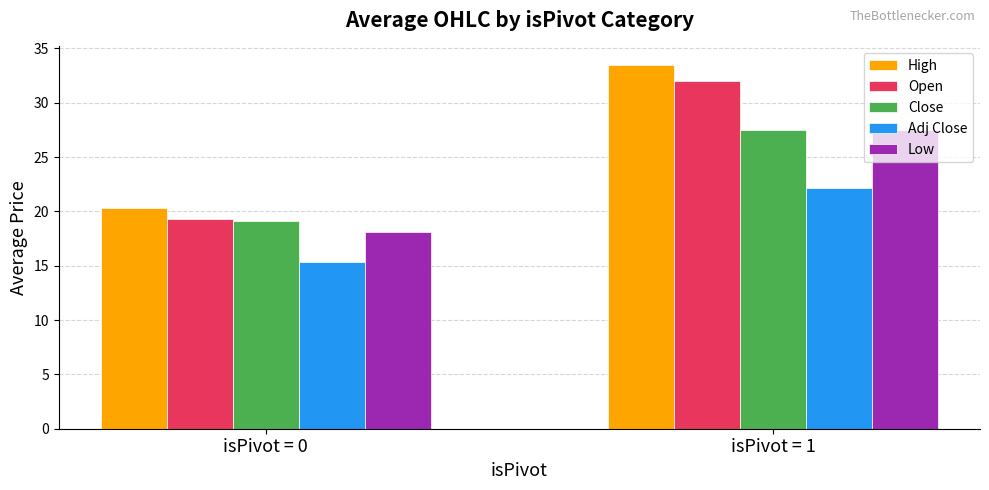

Reading left to right, transcribe all the data shown in this chart.

High: isPivot = 0=20.3	isPivot = 1=33.5
Open: isPivot = 0=19.3	isPivot = 1=32.0
Close: isPivot = 0=19.1	isPivot = 1=27.5
Adj Close: isPivot = 0=15.4	isPivot = 1=22.1
Low: isPivot = 0=18.1	isPivot = 1=27.5